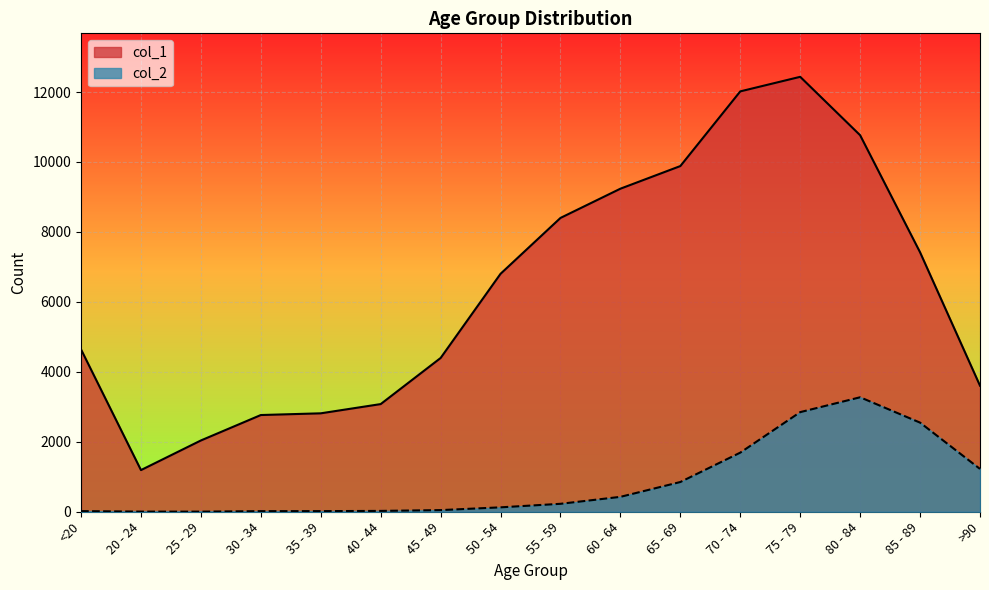

True or false: col_1 and col_2 intersect in this chart.

False